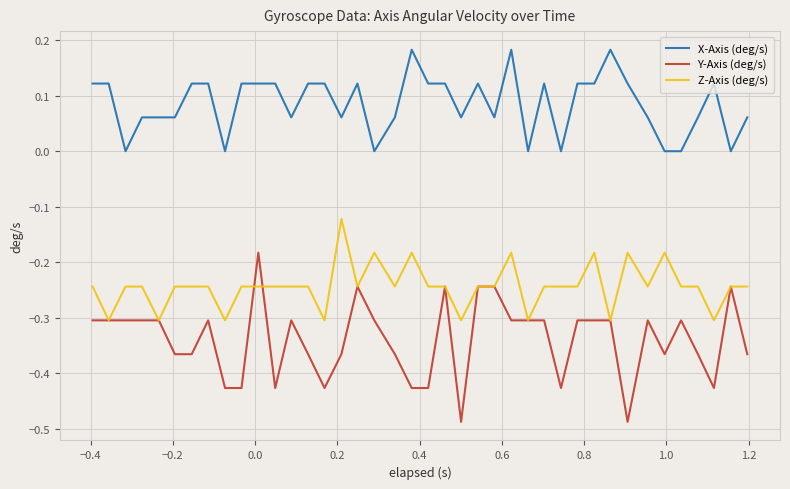

True or false: X-Axis (deg/s) and Y-Axis (deg/s) intersect in this chart.

False